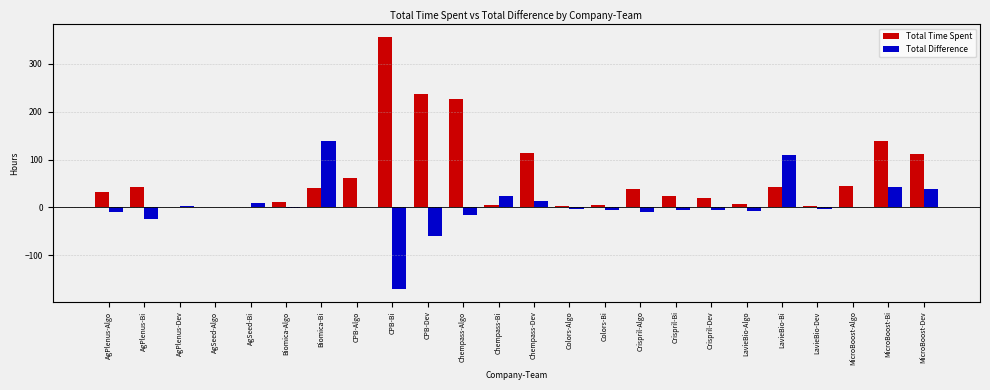

True or false: Total Difference has a value of -4.0 at Colors-Algo.

True